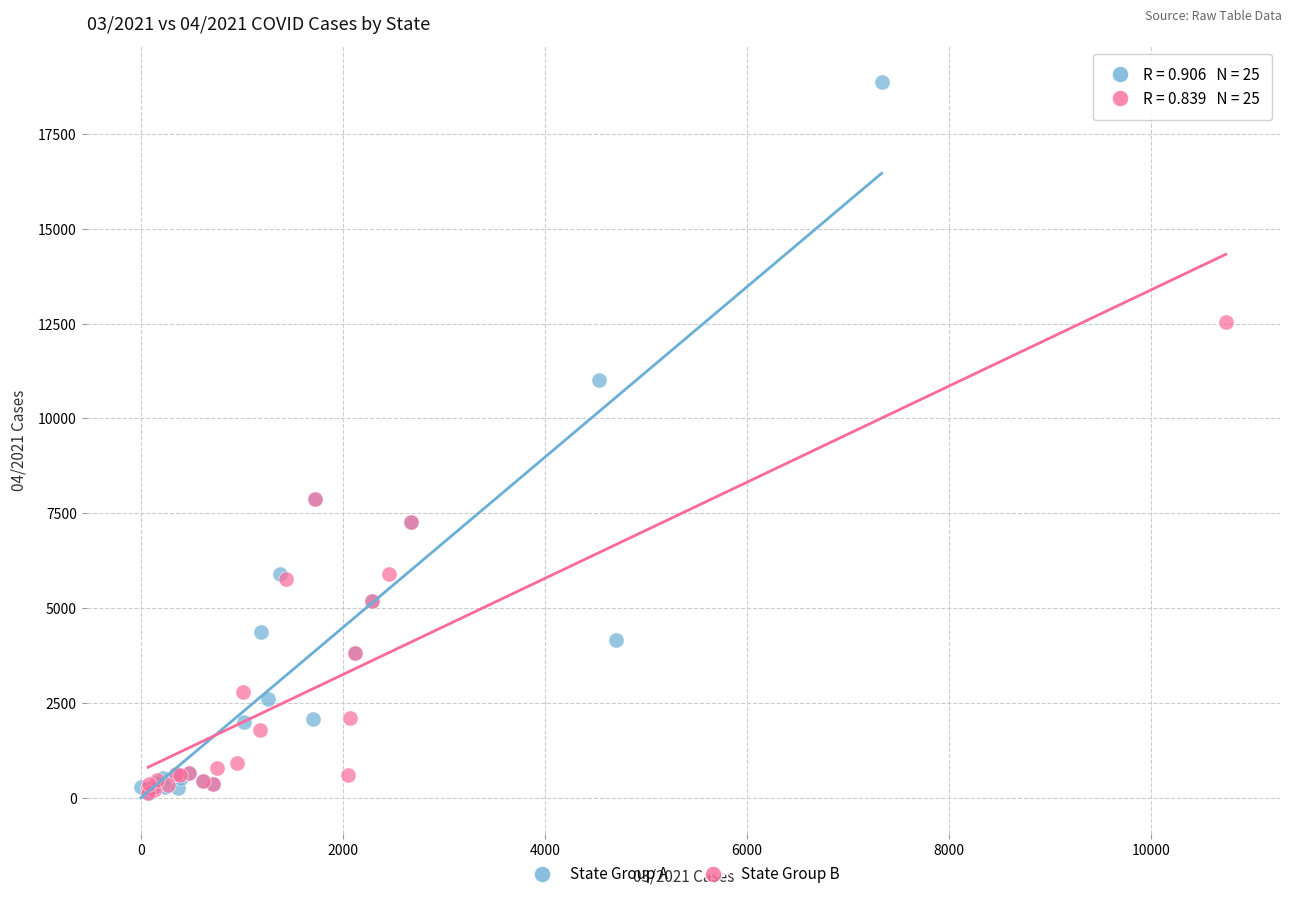

Which series has the largest Y range (max minus min)?

State Group A